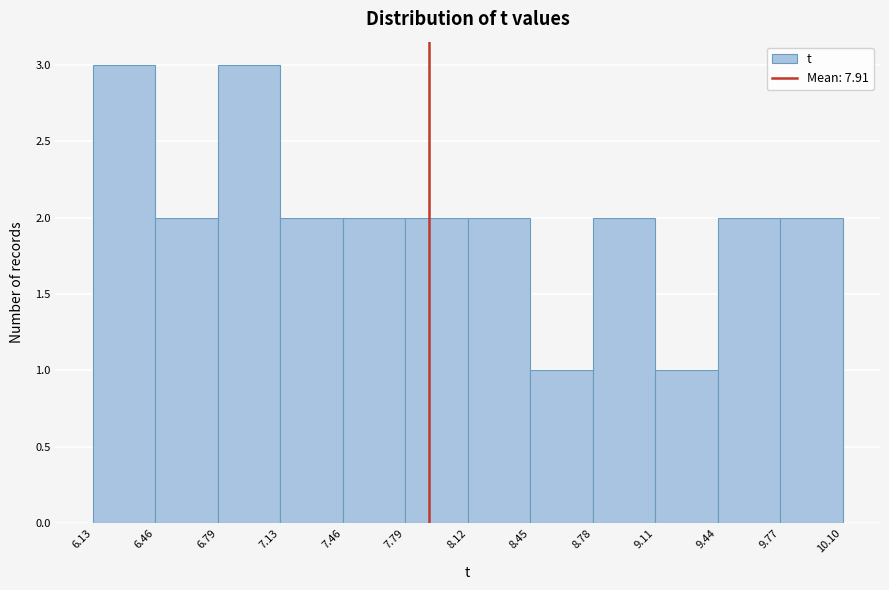

Reading left to right, list every bar in this chart as the range it spans on the x-axis followed by its height. The values are not printed on the chart, so give them approximately, as read against the axis.

6.13 to 6.46: 3
6.46 to 6.79: 2
6.79 to 7.13: 3
7.13 to 7.46: 2
7.46 to 7.79: 2
7.79 to 8.12: 2
8.12 to 8.45: 2
8.45 to 8.78: 1
8.78 to 9.11: 2
9.11 to 9.44: 1
9.44 to 9.77: 2
9.77 to 10.10: 2